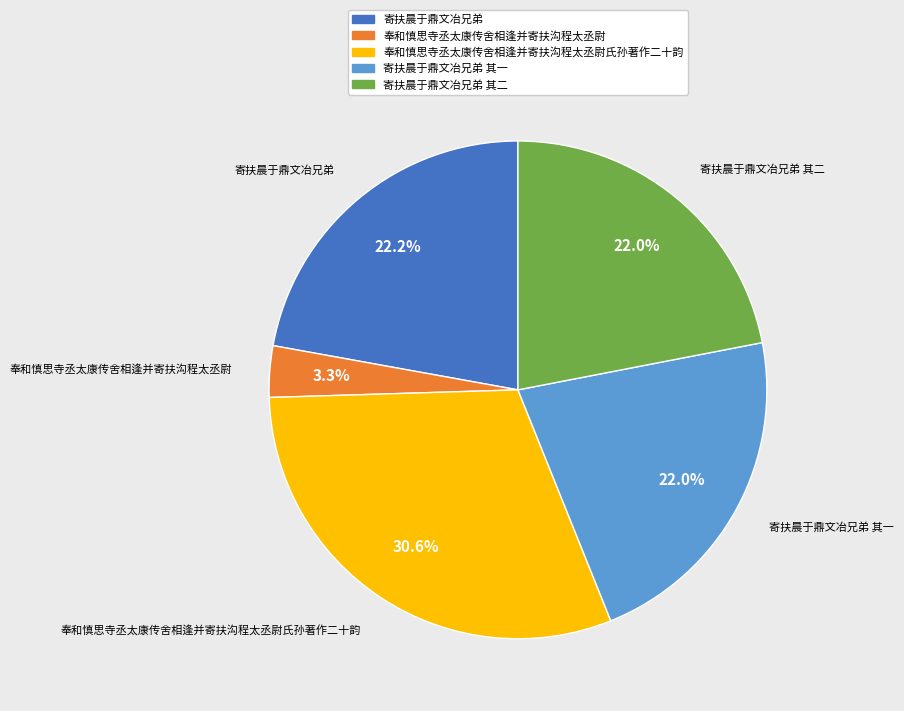

Do 奉和慎思寺丞太康传舍相逢并寄扶沟程太丞尉 and 寄扶晨于鼎文冶兄弟 其一 together represent more than half of the pie?

No